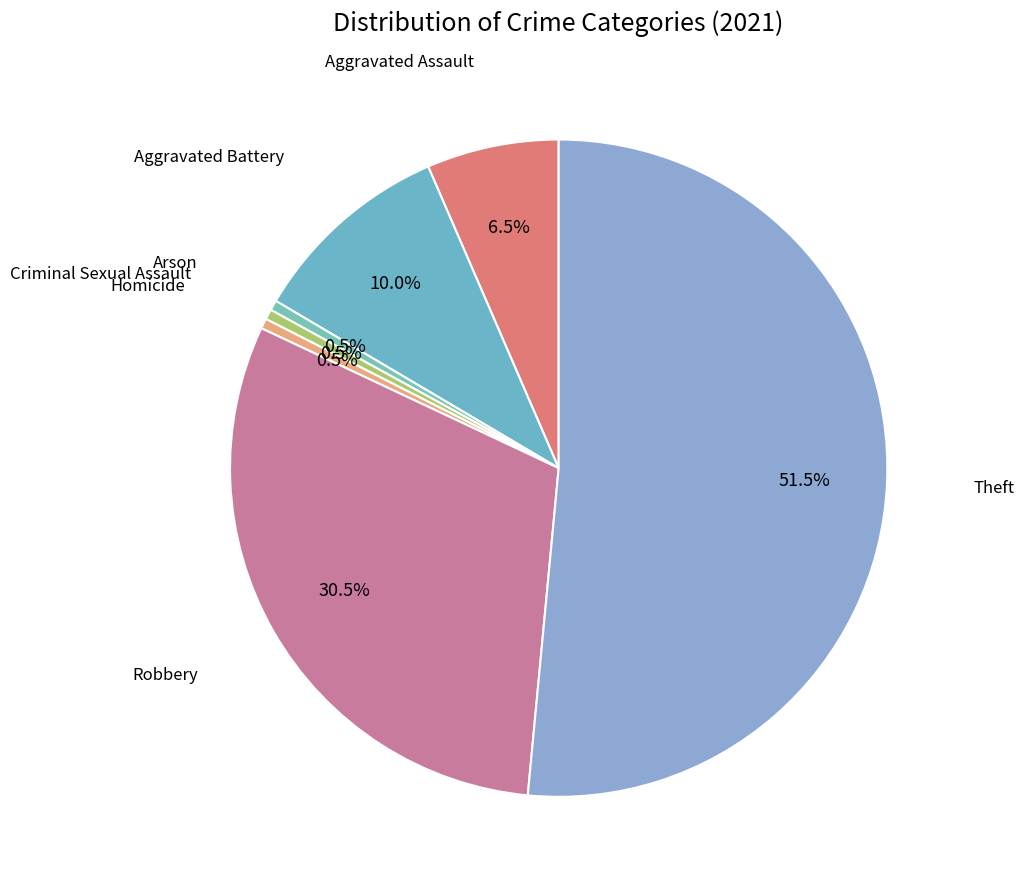

Does any single category account for the majority?

Yes